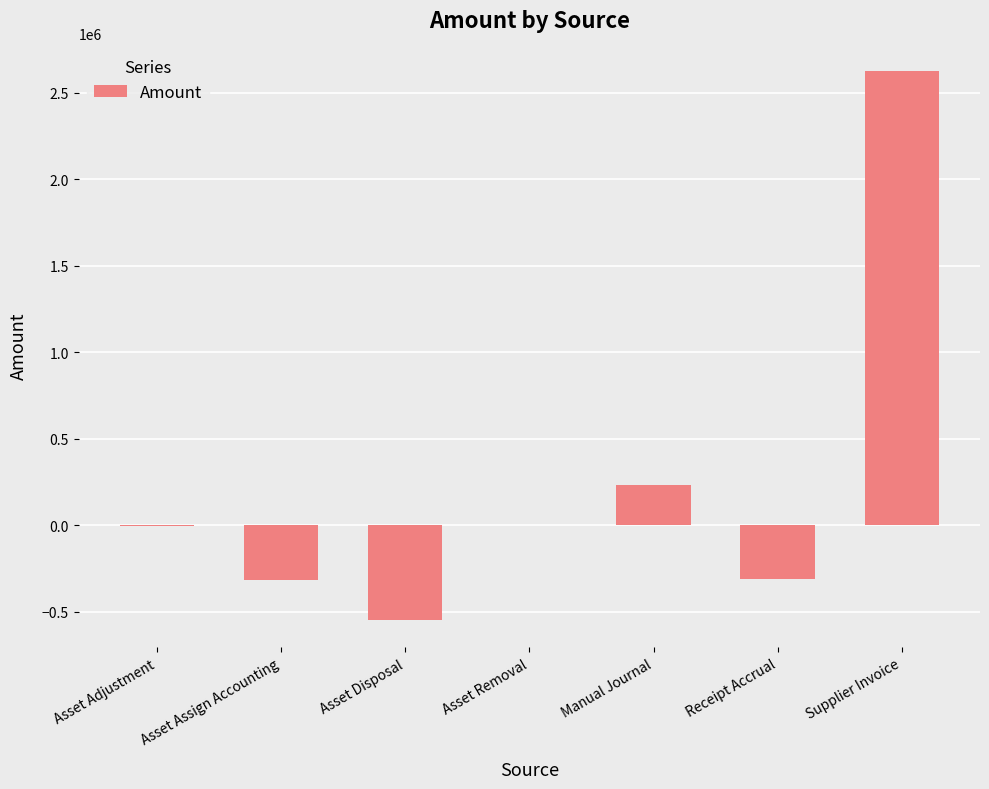

What is the sum of all values?

1684514.2